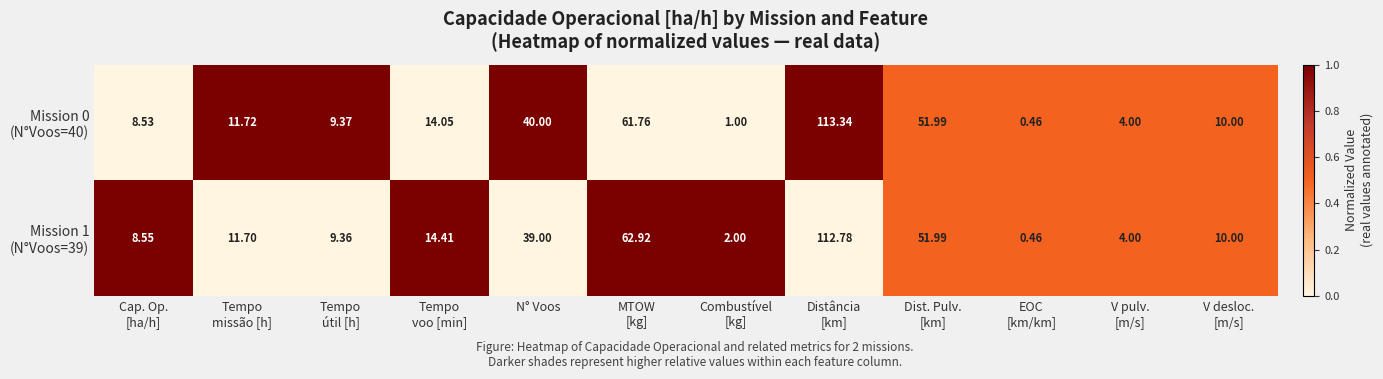

How many distinct data groups are displayed?

2